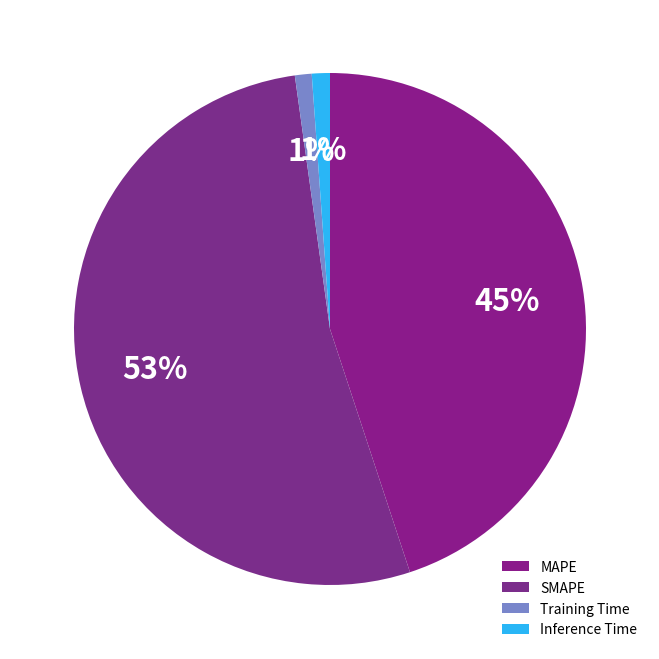

Count the number of slices in the pie.

4